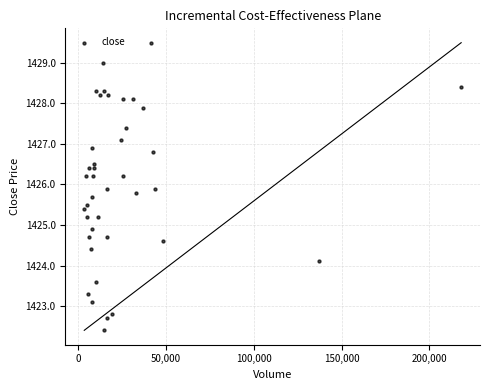

What Y value in the scatter plot is closest to 1425?

1424.9